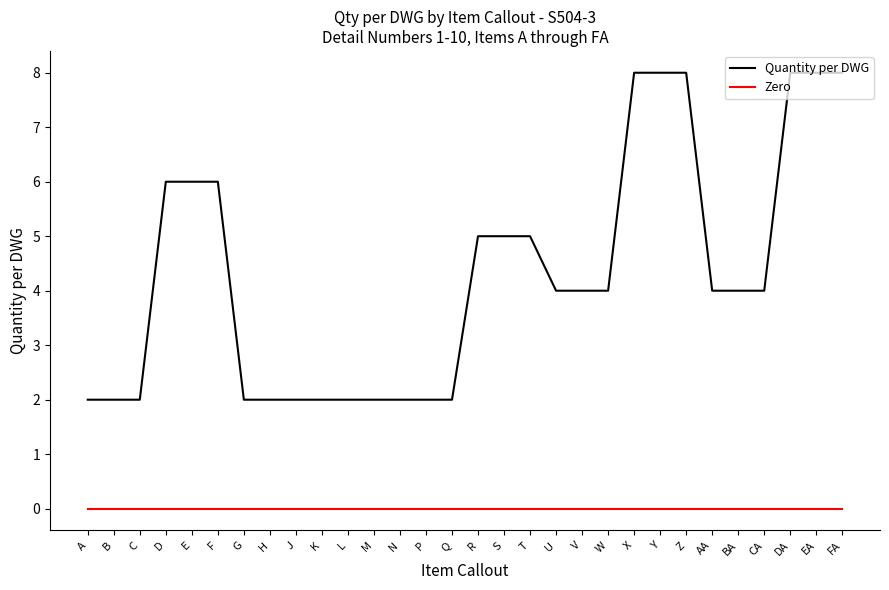

At V, list the series in order from largest to smallest.

Quantity per DWG, Zero